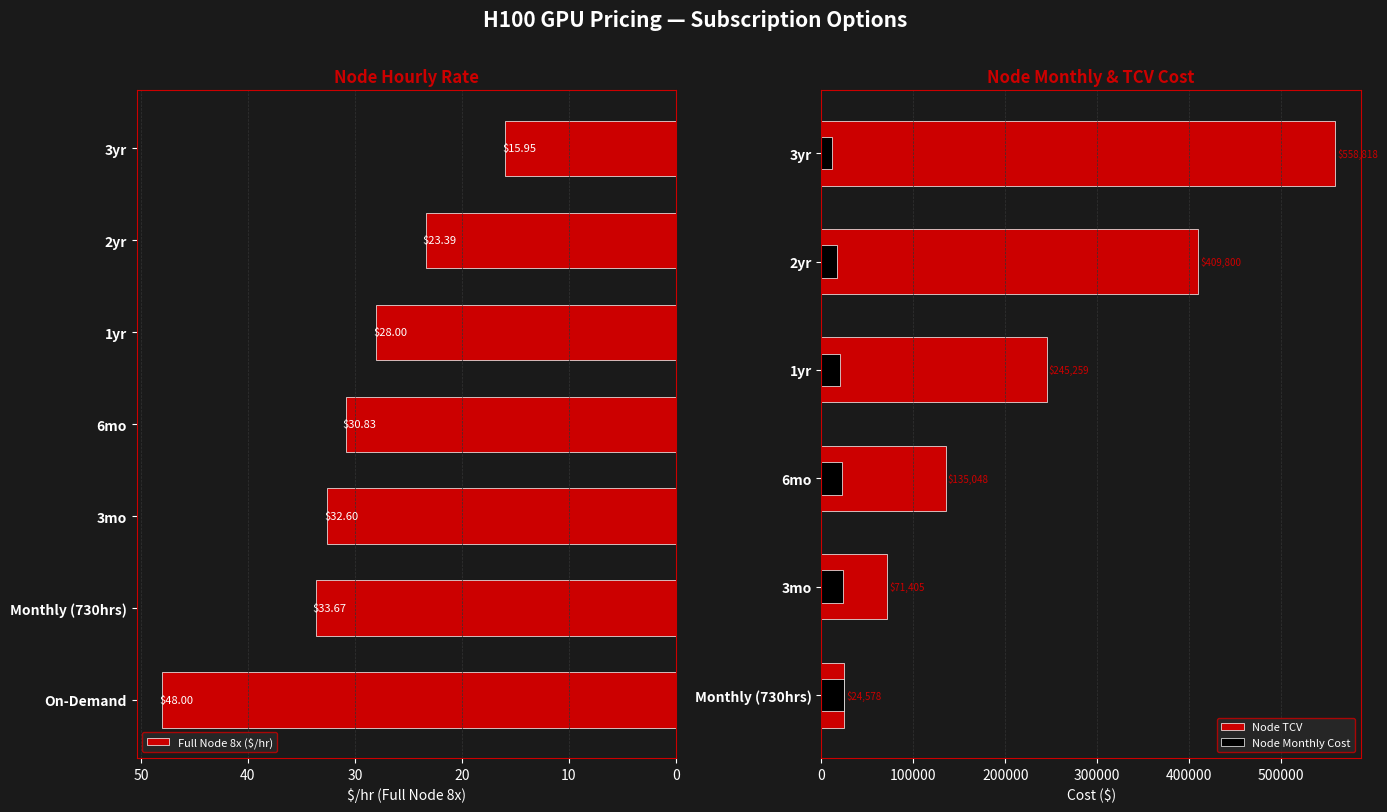

The value of Node TCV at 3yr is 558817.9. True or false?

True